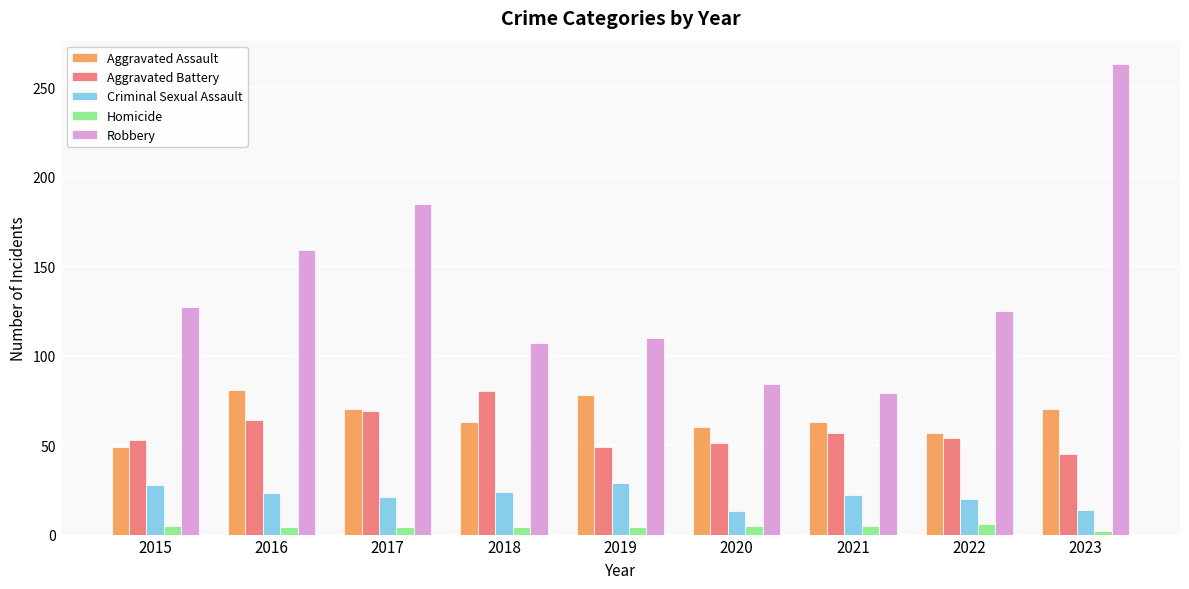

The value of Criminal Sexual Assault at 2021 is 22. True or false?

True